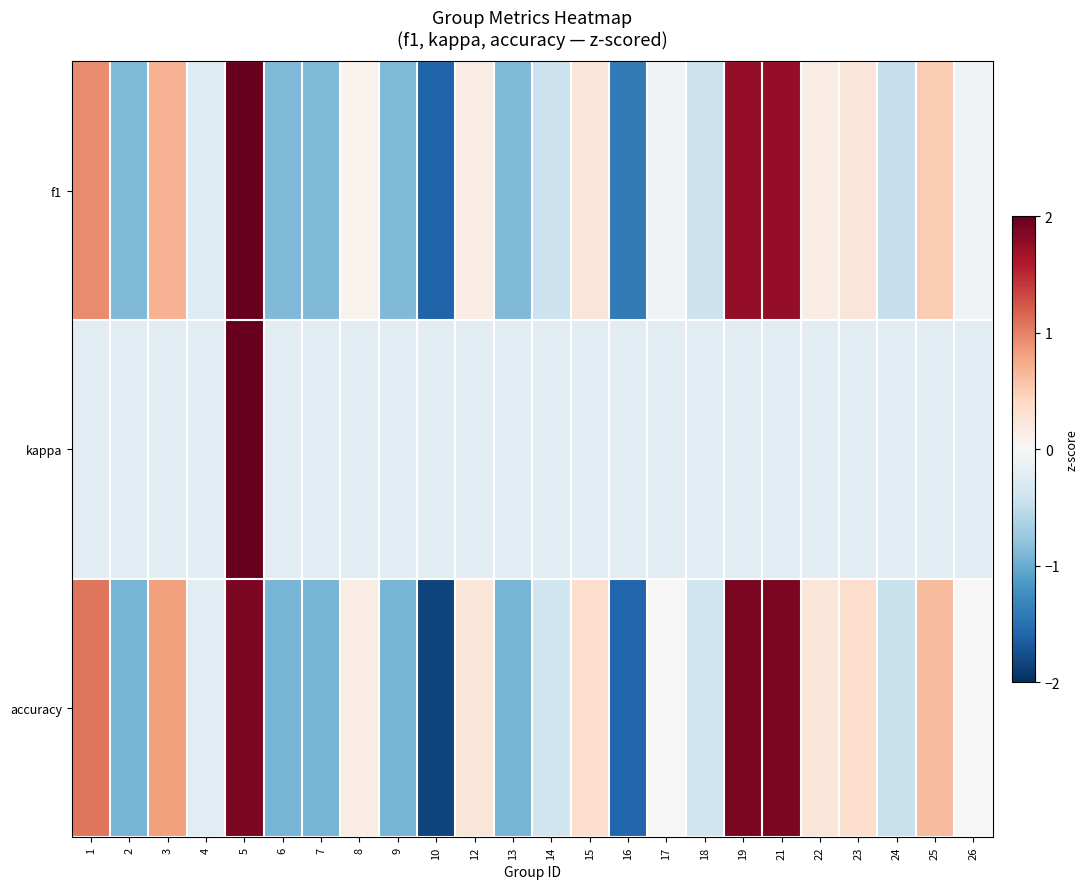

Which category has the highest value across all series?

5